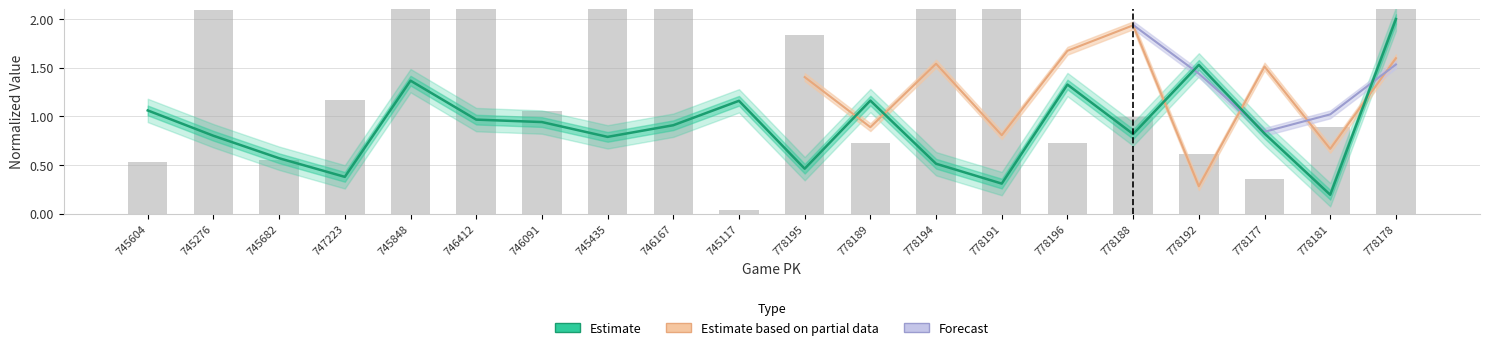

Which has a higher value, 747223 or 778192?

778192